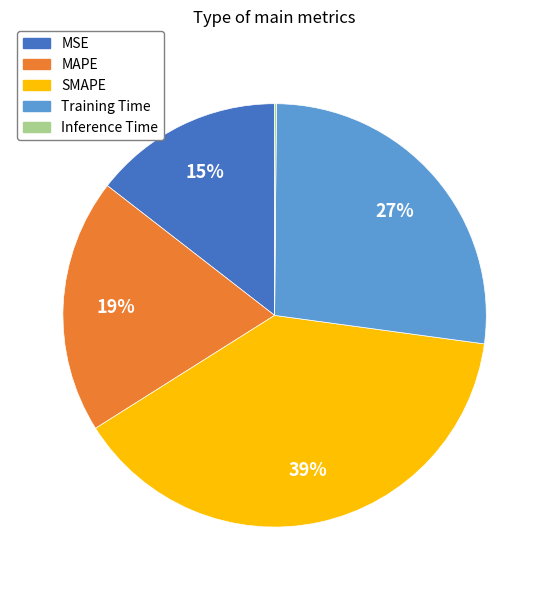

What is the largest slice in the pie chart?

SMAPE